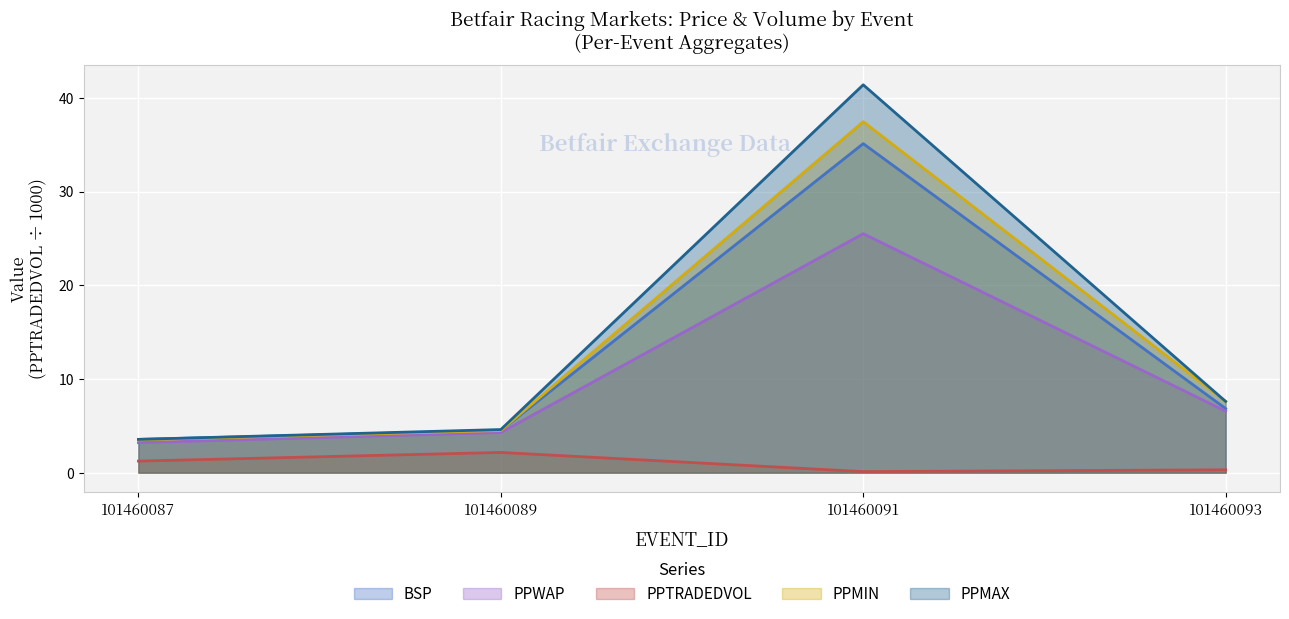

At which category is the sum across all series the highest?

101460091